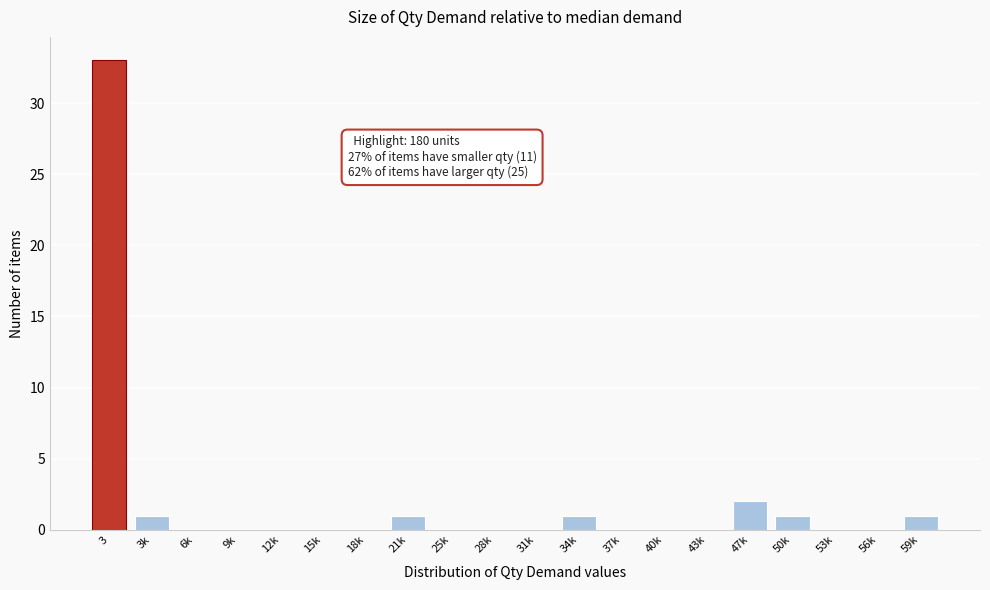

Reading left to right, extract all data points from this chart.

3=33	3k=1	6k=0	9k=0	12k=0	15k=0	18k=0	21k=1	25k=0	28k=0	31k=0	34k=1	37k=0	40k=0	43k=0	47k=2	50k=1	53k=0	56k=0	59k=1